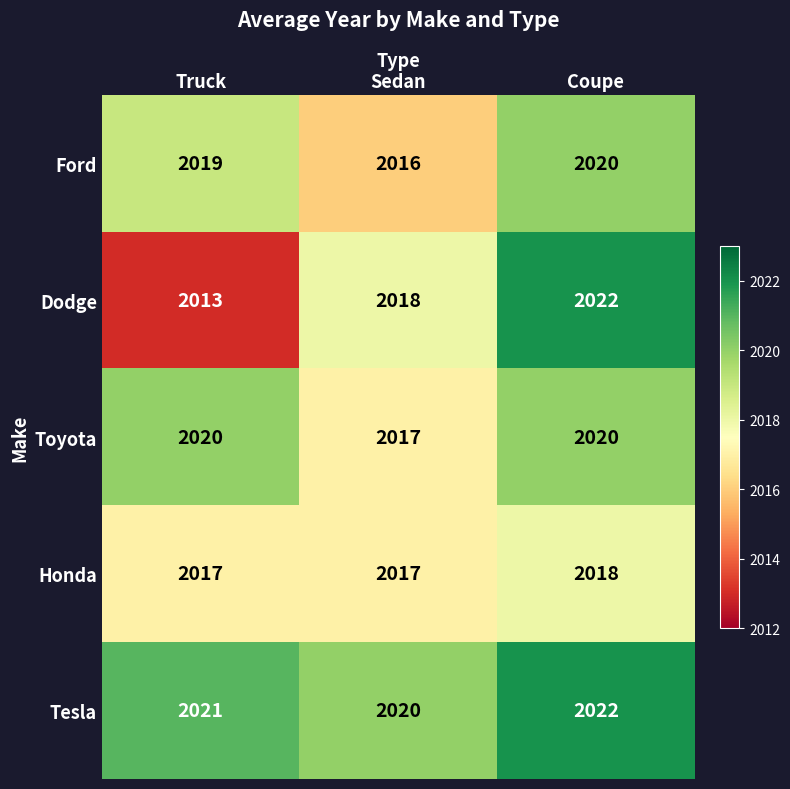

Which series has the widest spread of values?

Dodge